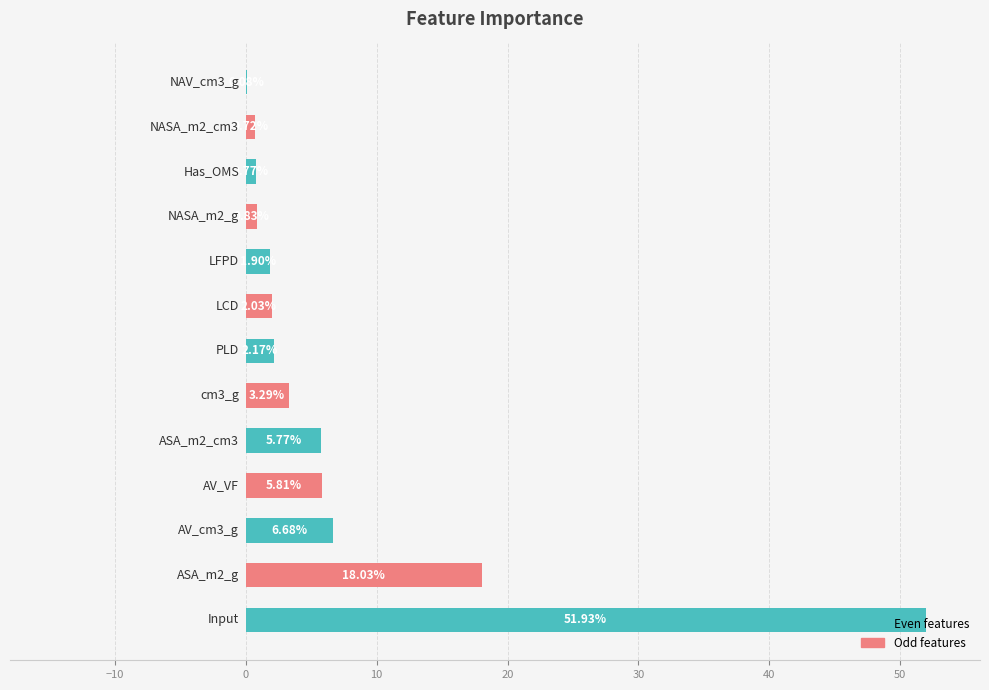

What is the sum of all values?

100.0